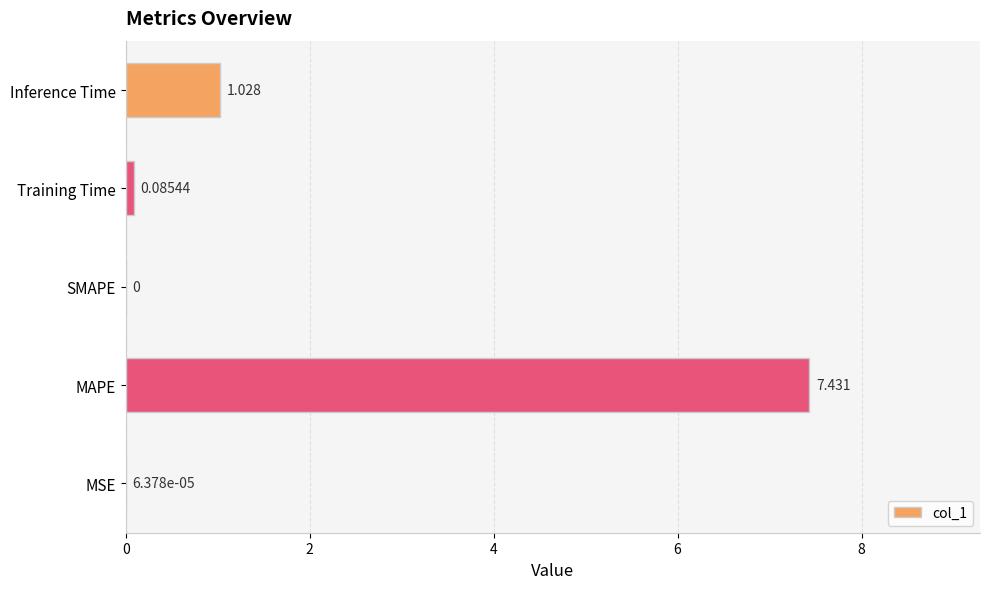

Which has a higher value, SMAPE or MSE?

MSE